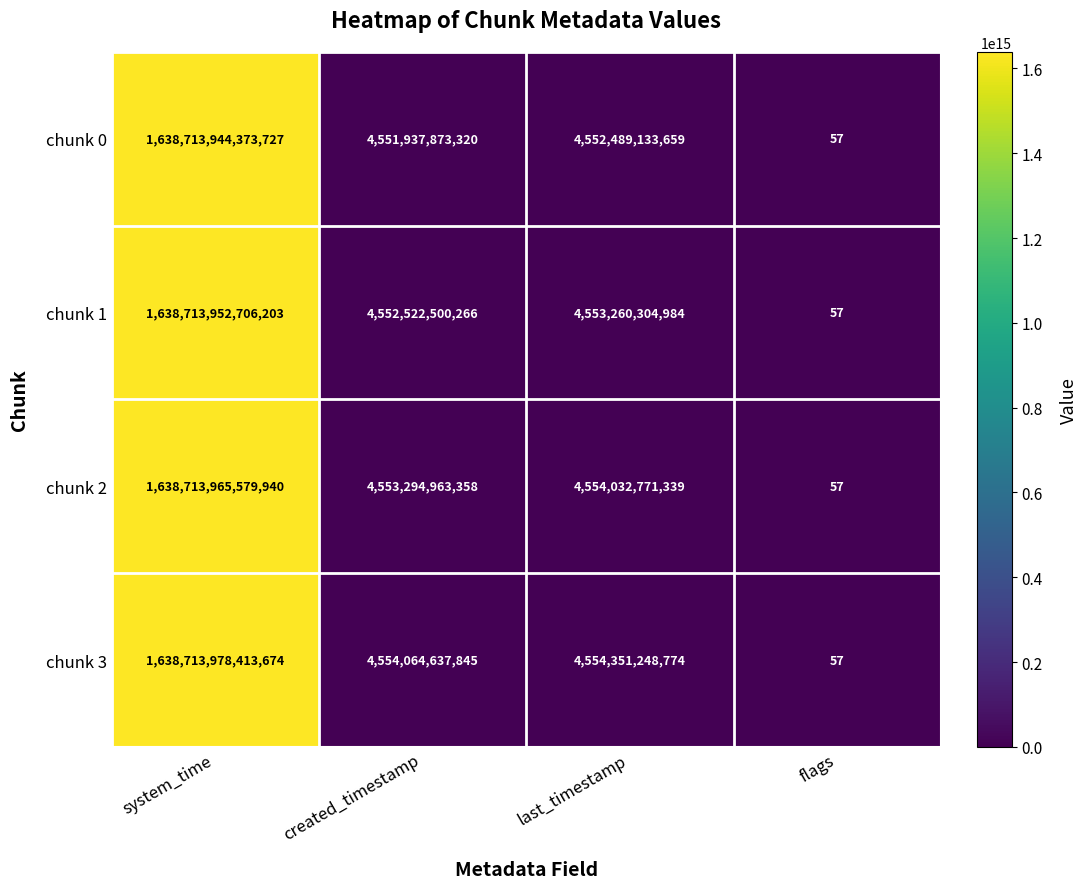

Between created_timestamp and last_timestamp, which series saw the biggest shift?

chunk 2